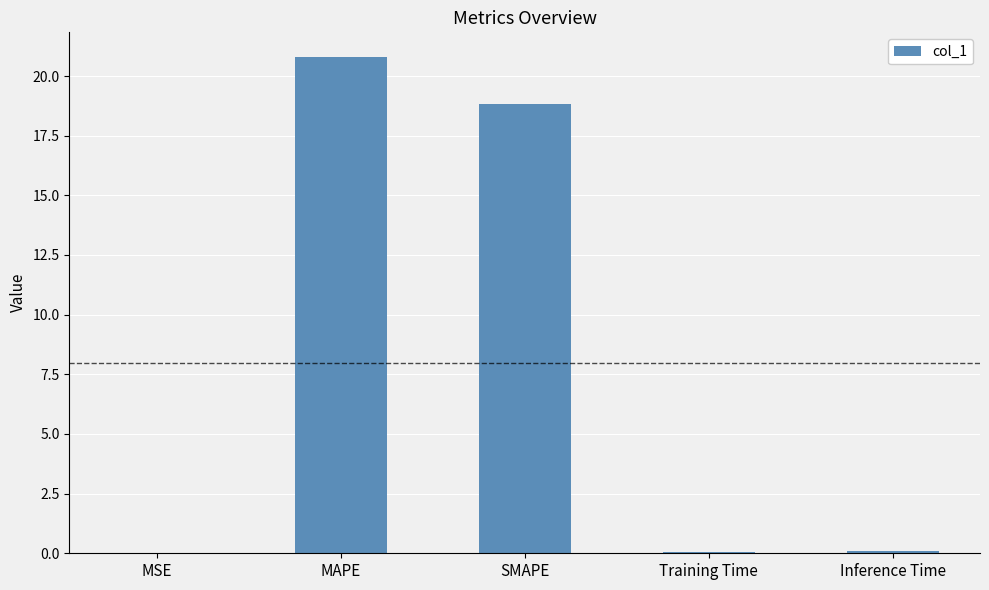

The chart shows a value of 30.8 at MAPE. True or false?

False